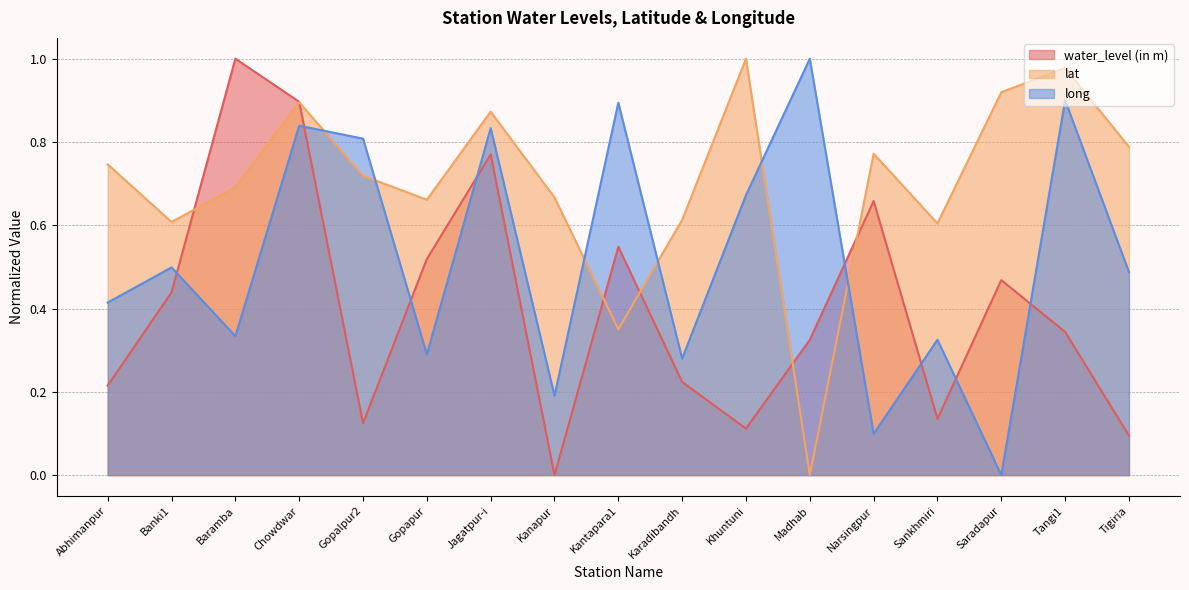

True or false: lat and water_level (in m) cross at least once.

True